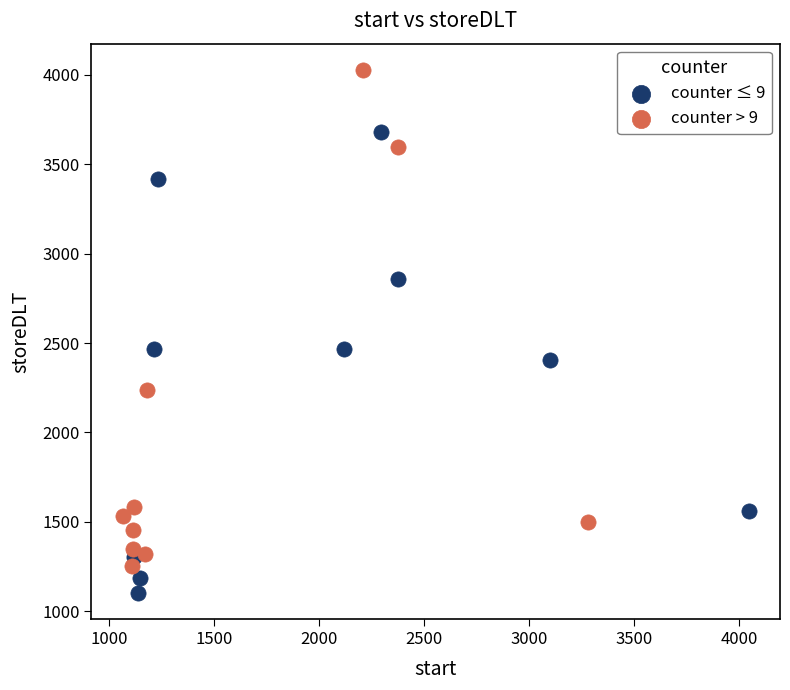

Which series reaches the minimum Y coordinate?

counter ≤ 9